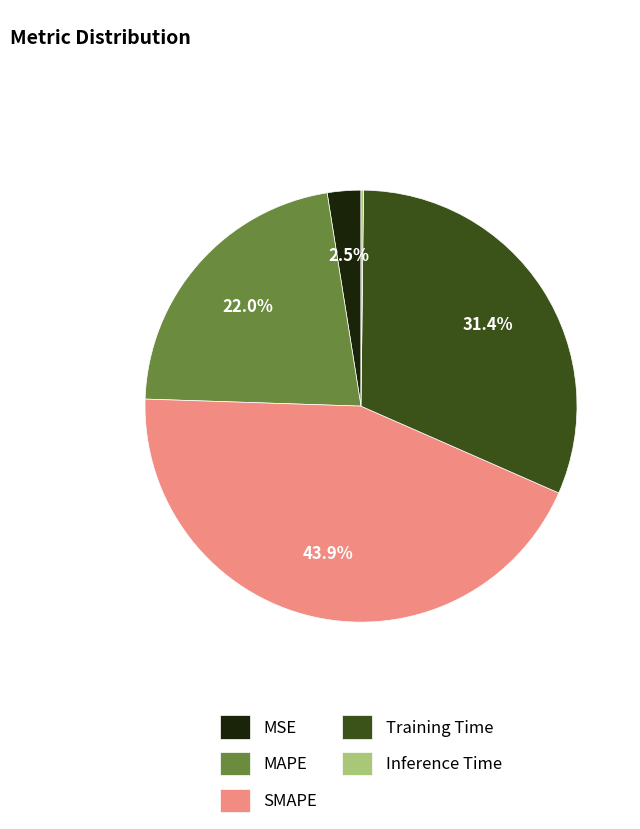

How much of the chart is everything except MSE?

97.5%